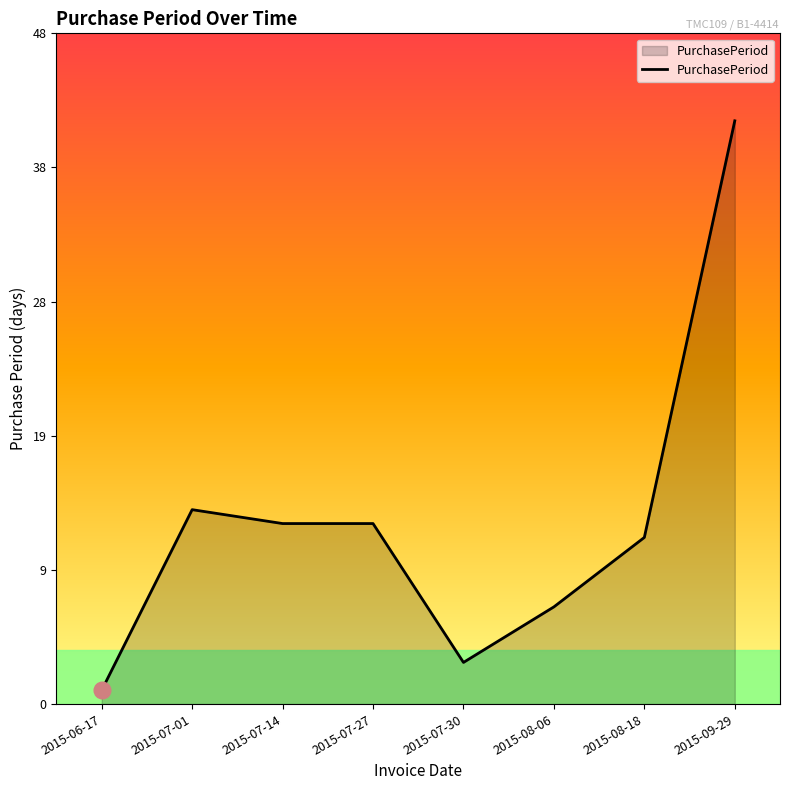

What is the average value?

13